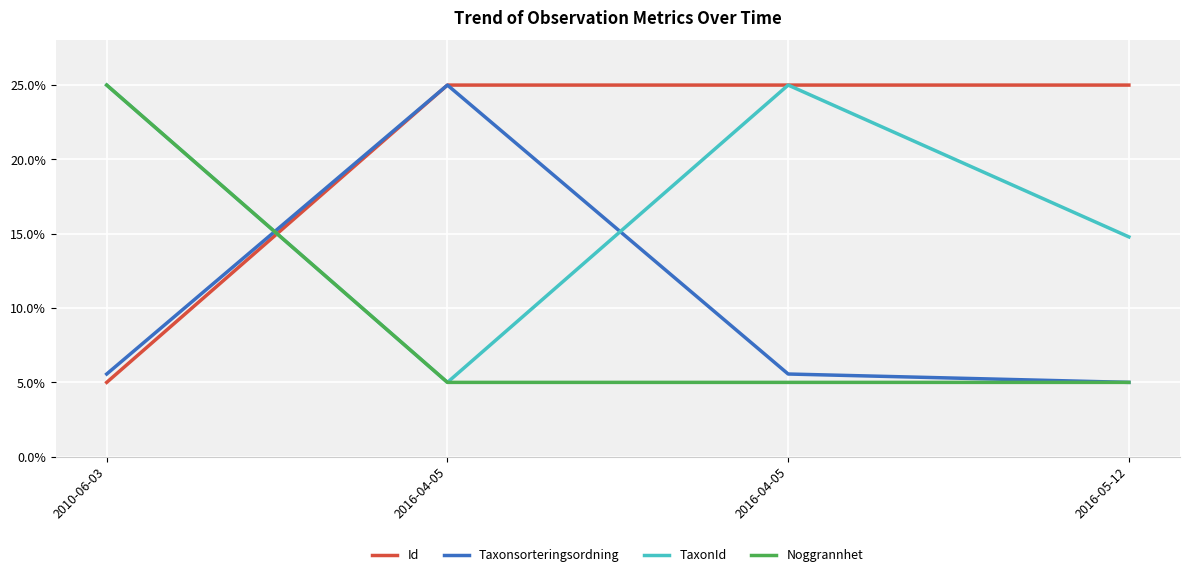

What is the value of the Noggrannhet point at the 2nd from the left?

5.0